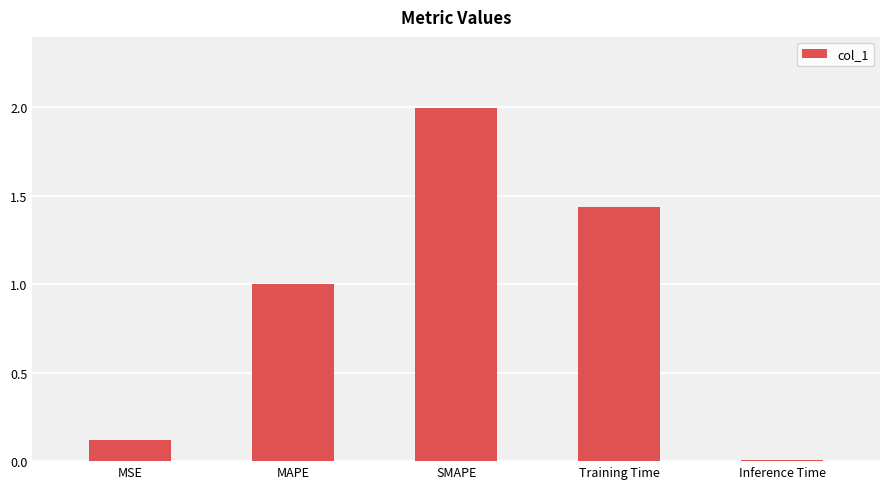

Rank the categories by value from lowest to highest.

Inference Time, MSE, MAPE, Training Time, SMAPE